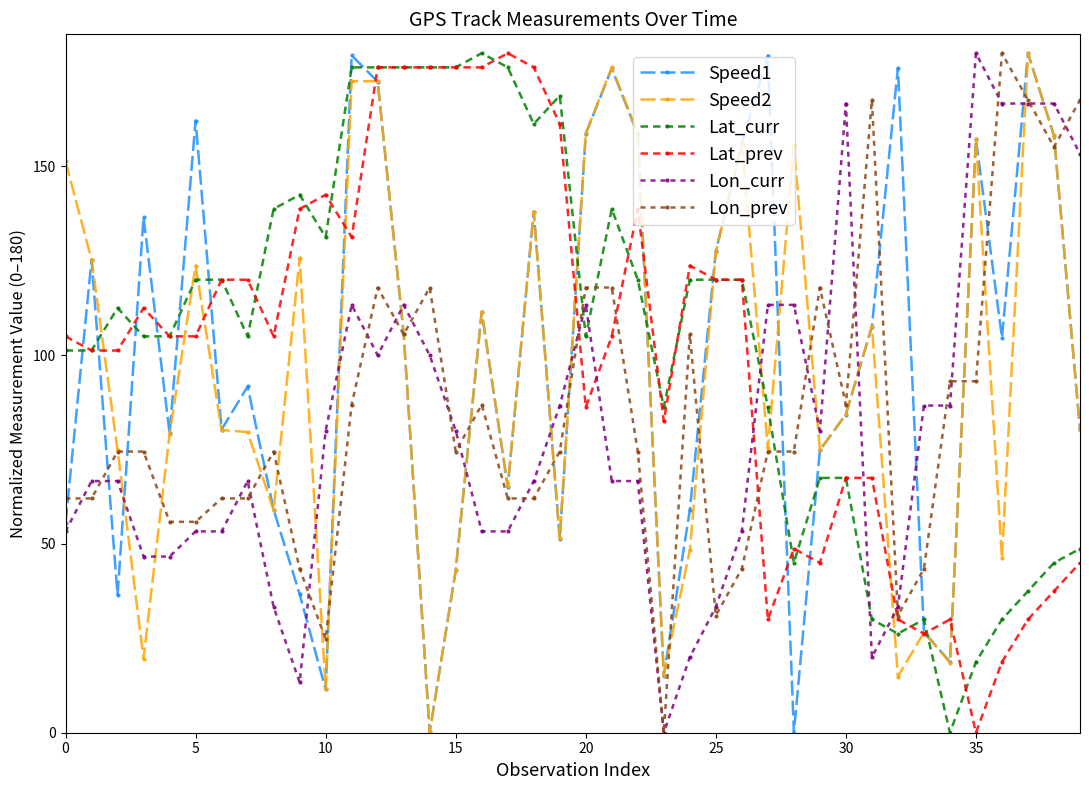

What is the difference between the maximum and minimum values in the Lat_prev series?

180.0